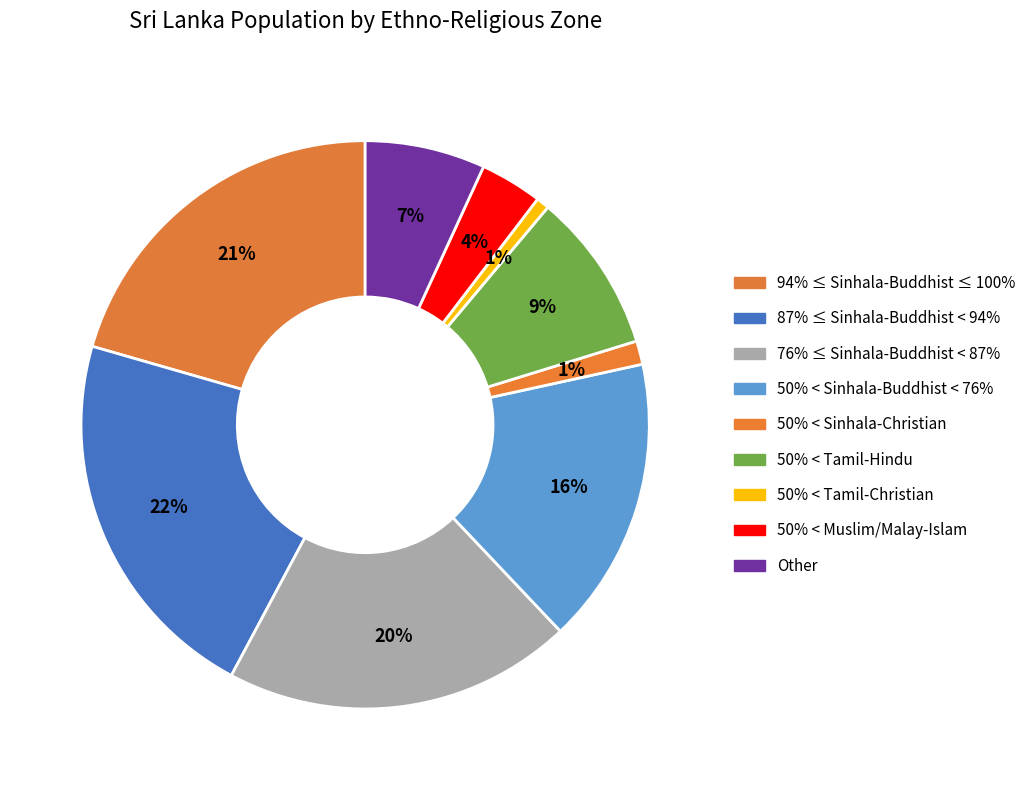

How many segments does this pie chart have?

9